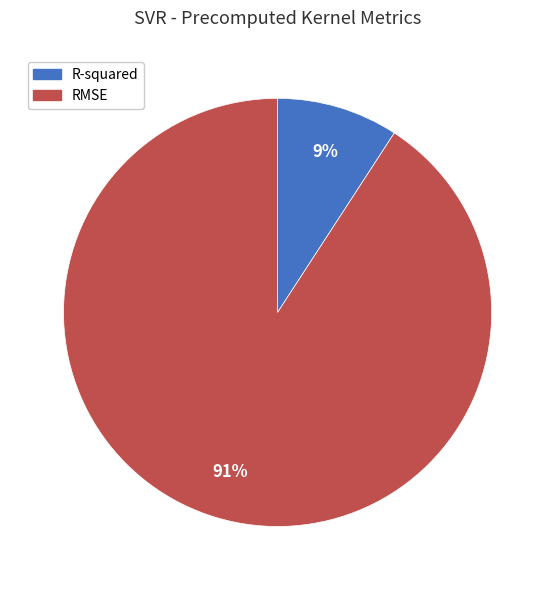

Which category accounts for the majority?

RMSE